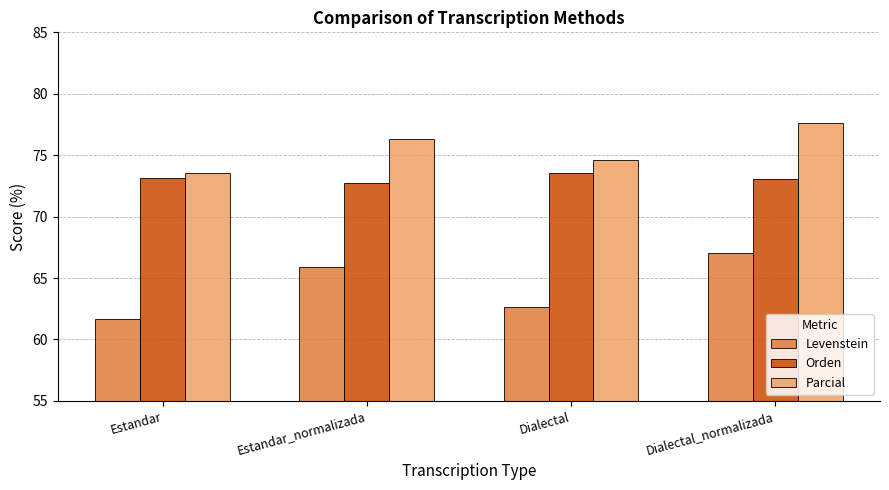

The Levenstein series shows 65.9 at Estandar_normalizada. True or false?

True